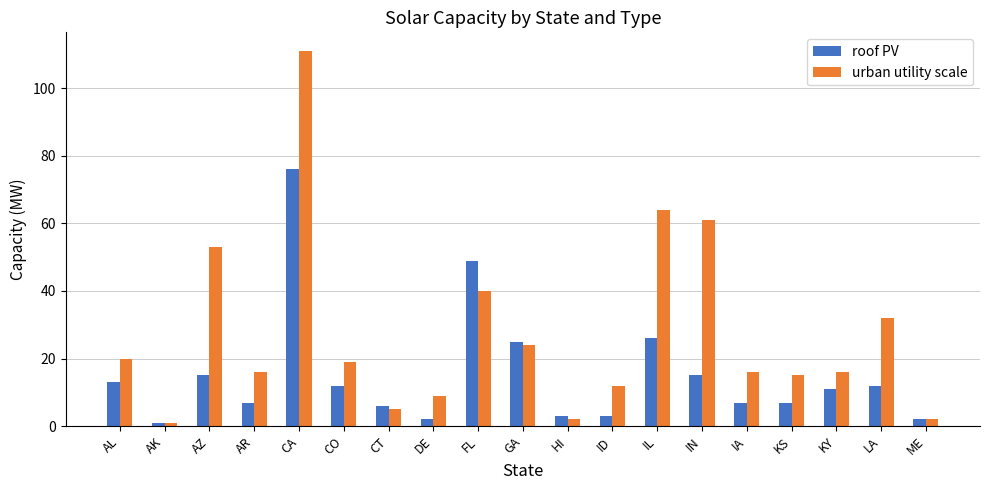

Between AZ and AR, which series saw the biggest shift?

urban utility scale